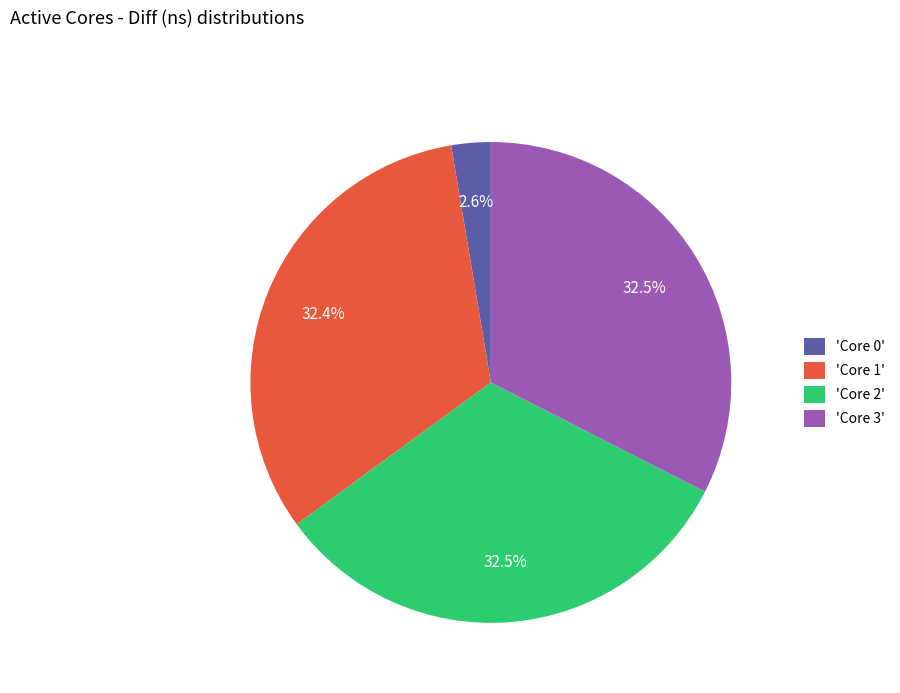

Is there a majority slice in this chart?

No